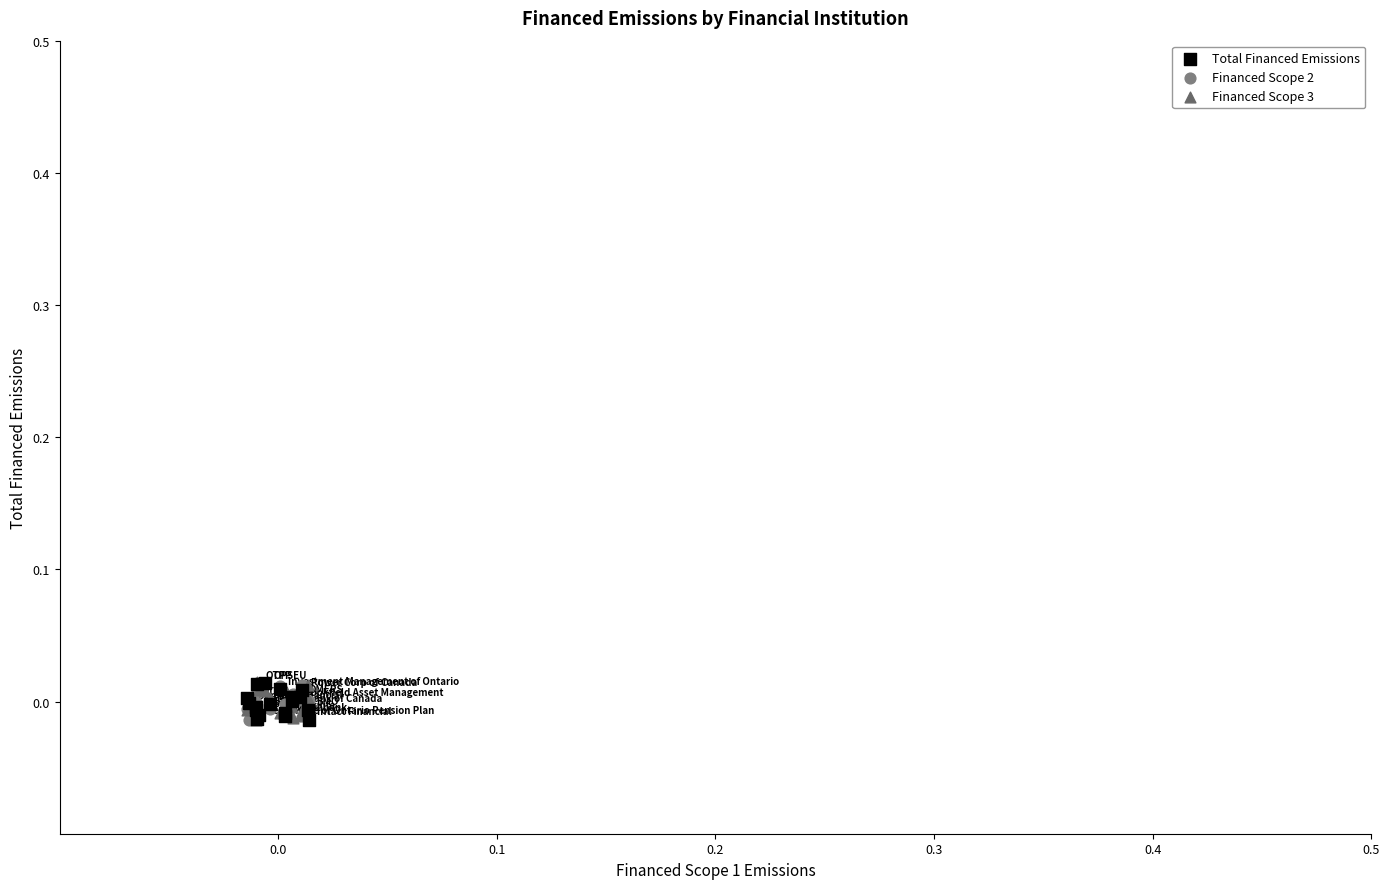

What are all the series names shown in the legend?

Total Financed Emissions, Financed Scope 2, Financed Scope 3